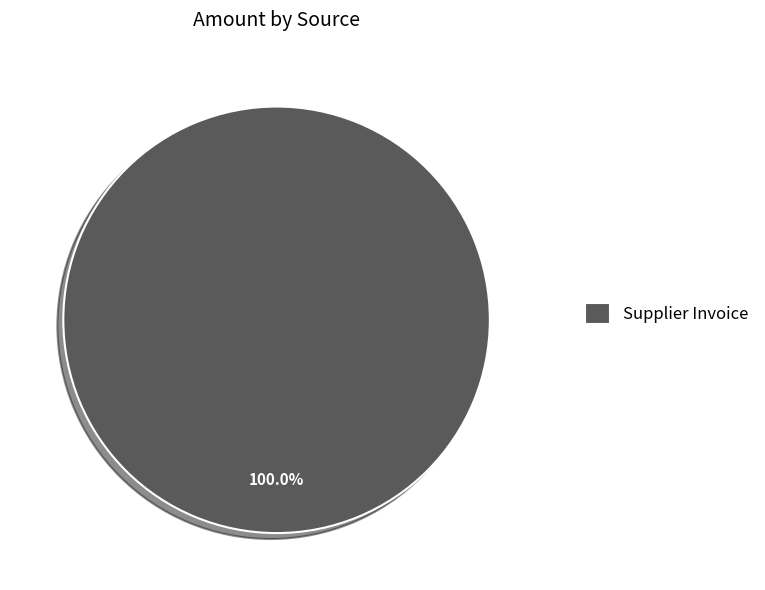

The Supplier Invoice slice represents 100% of the pie. True or false?

True